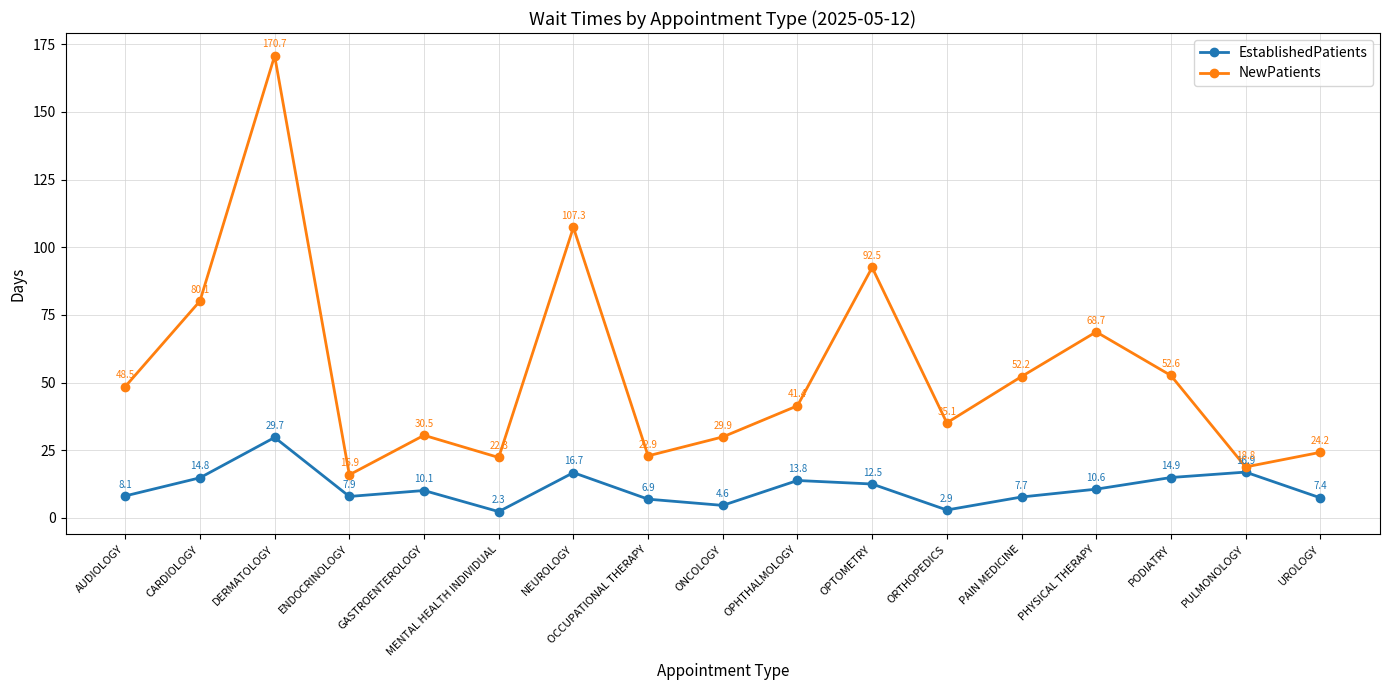

Reading left to right, extract all data points from this chart.

EstablishedPatients: 8.1	14.8	29.7	7.9	10.1	2.3	16.7	6.9	4.6	13.8	12.5	2.9	7.7	10.6	14.9	16.9	7.4
NewPatients: 48.5	80.1	170.7	15.9	30.5	22.3	107.3	22.9	29.9	41.4	92.5	35.1	52.2	68.7	52.6	18.8	24.2